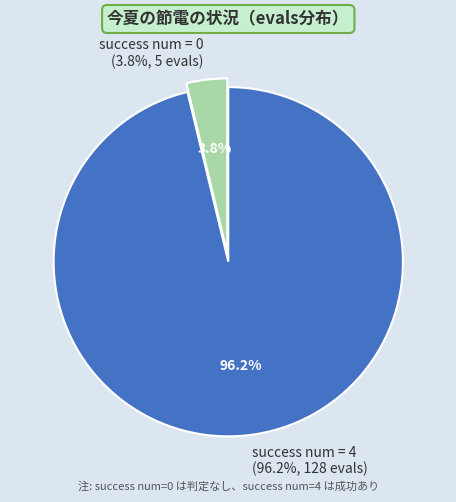

What is the total percentage of 4 and 0?

100.0%